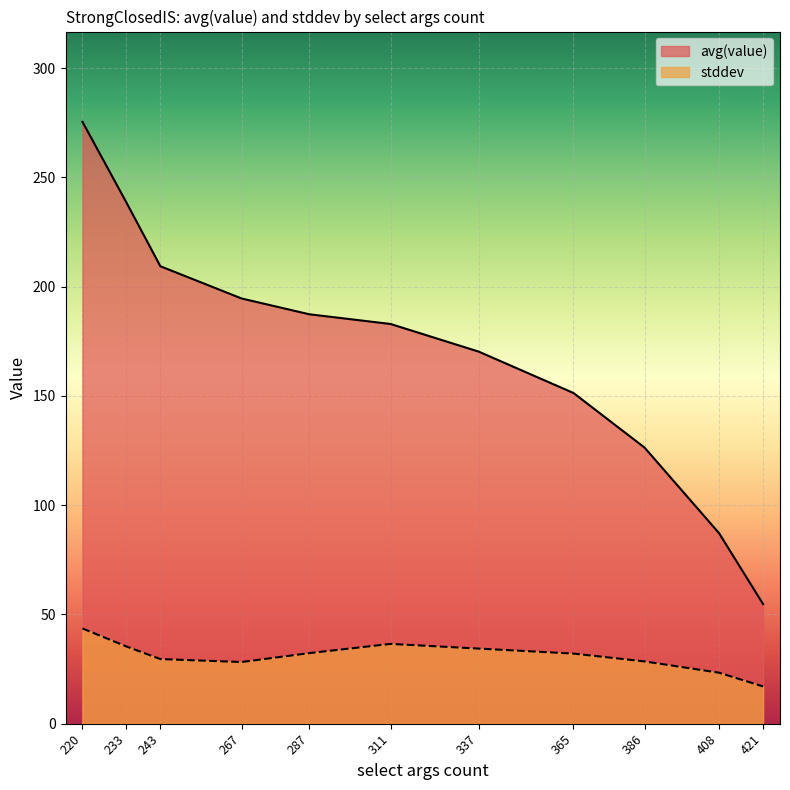

Which series has the largest range (max minus min)?

avg(value)